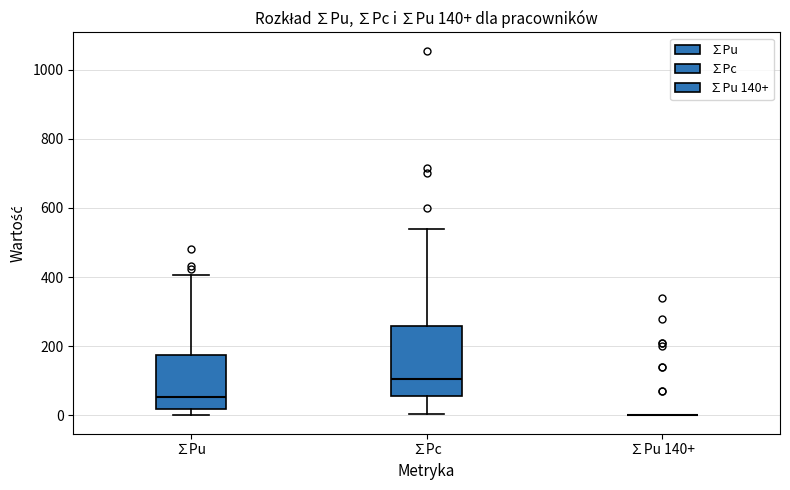

Which box is the tallest, from its lower edge to its upper edge?

∑Pc